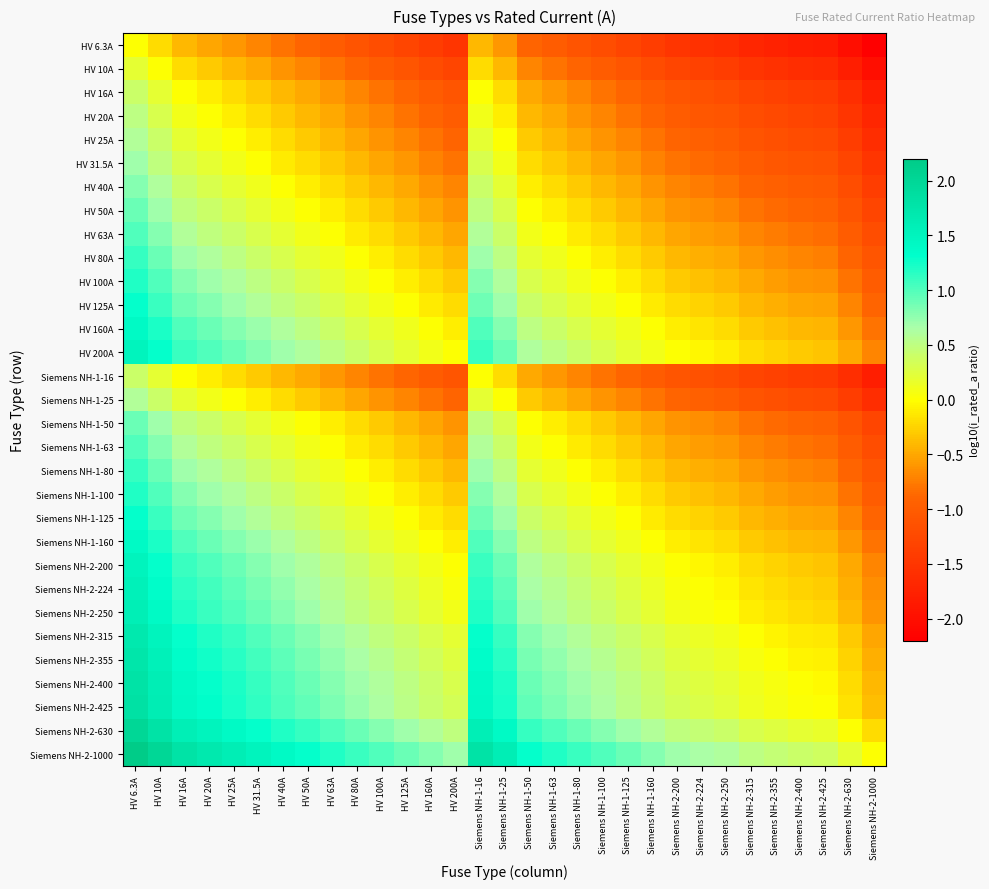

Reading left to right, extract all data points from this chart.

HV 6.3A: HV 6.3A=0.0	HV 10A=-0.2	HV 16A=-0.4	HV 20A=-0.5	HV 25A=-0.6	HV 31.5A=-0.7	HV 40A=-0.8	HV 50A=-0.9	HV 63A=-1.0	HV 80A=-1.1	HV 100A=-1.2	HV 125A=-1.3	HV 160A=-1.4	HV 200A=-1.5	Siemens NH-1-16=-0.4	Siemens NH-1-25=-0.6	Siemens NH-1-50=-0.9	Siemens NH-1-63=-1.0	Siemens NH-1-80=-1.1	Siemens NH-1-100=-1.2	Siemens NH-1-125=-1.3	Siemens NH-1-160=-1.4	Siemens NH-2-200=-1.5	Siemens NH-2-224=-1.6	Siemens NH-2-250=-1.6	Siemens NH-2-315=-1.7	Siemens NH-2-355=-1.8	Siemens NH-2-400=-1.8	Siemens NH-2-425=-1.8	Siemens NH-2-630=-2.0	Siemens NH-2-1000=-2.2
HV 10A: HV 6.3A=0.2	HV 10A=0.0	HV 16A=-0.2	HV 20A=-0.3	HV 25A=-0.4	HV 31.5A=-0.5	HV 40A=-0.6	HV 50A=-0.7	HV 63A=-0.8	HV 80A=-0.9	HV 100A=-1.0	HV 125A=-1.1	HV 160A=-1.2	HV 200A=-1.3	Siemens NH-1-16=-0.2	Siemens NH-1-25=-0.4	Siemens NH-1-50=-0.7	Siemens NH-1-63=-0.8	Siemens NH-1-80=-0.9	Siemens NH-1-100=-1.0	Siemens NH-1-125=-1.1	Siemens NH-1-160=-1.2	Siemens NH-2-200=-1.3	Siemens NH-2-224=-1.4	Siemens NH-2-250=-1.4	Siemens NH-2-315=-1.5	Siemens NH-2-355=-1.6	Siemens NH-2-400=-1.6	Siemens NH-2-425=-1.6	Siemens NH-2-630=-1.8	Siemens NH-2-1000=-2.0
HV 16A: HV 6.3A=0.4	HV 10A=0.2	HV 16A=0.0	HV 20A=-0.1	HV 25A=-0.2	HV 31.5A=-0.3	HV 40A=-0.4	HV 50A=-0.5	HV 63A=-0.6	HV 80A=-0.7	HV 100A=-0.8	HV 125A=-0.9	HV 160A=-1.0	HV 200A=-1.1	Siemens NH-1-16=0.0	Siemens NH-1-25=-0.2	Siemens NH-1-50=-0.5	Siemens NH-1-63=-0.6	Siemens NH-1-80=-0.7	Siemens NH-1-100=-0.8	Siemens NH-1-125=-0.9	Siemens NH-1-160=-1.0	Siemens NH-2-200=-1.1	Siemens NH-2-224=-1.1	Siemens NH-2-250=-1.2	Siemens NH-2-315=-1.3	Siemens NH-2-355=-1.3	Siemens NH-2-400=-1.4	Siemens NH-2-425=-1.4	Siemens NH-2-630=-1.6	Siemens NH-2-1000=-1.8
HV 20A: HV 6.3A=0.5	HV 10A=0.3	HV 16A=0.1	HV 20A=0.0	HV 25A=-0.1	HV 31.5A=-0.2	HV 40A=-0.3	HV 50A=-0.4	HV 63A=-0.5	HV 80A=-0.6	HV 100A=-0.7	HV 125A=-0.8	HV 160A=-0.9	HV 200A=-1.0	Siemens NH-1-16=0.1	Siemens NH-1-25=-0.1	Siemens NH-1-50=-0.4	Siemens NH-1-63=-0.5	Siemens NH-1-80=-0.6	Siemens NH-1-100=-0.7	Siemens NH-1-125=-0.8	Siemens NH-1-160=-0.9	Siemens NH-2-200=-1.0	Siemens NH-2-224=-1.0	Siemens NH-2-250=-1.1	Siemens NH-2-315=-1.2	Siemens NH-2-355=-1.2	Siemens NH-2-400=-1.3	Siemens NH-2-425=-1.3	Siemens NH-2-630=-1.5	Siemens NH-2-1000=-1.7
HV 25A: HV 6.3A=0.6	HV 10A=0.4	HV 16A=0.2	HV 20A=0.1	HV 25A=0.0	HV 31.5A=-0.1	HV 40A=-0.2	HV 50A=-0.3	HV 63A=-0.4	HV 80A=-0.5	HV 100A=-0.6	HV 125A=-0.7	HV 160A=-0.8	HV 200A=-0.9	Siemens NH-1-16=0.2	Siemens NH-1-25=0.0	Siemens NH-1-50=-0.3	Siemens NH-1-63=-0.4	Siemens NH-1-80=-0.5	Siemens NH-1-100=-0.6	Siemens NH-1-125=-0.7	Siemens NH-1-160=-0.8	Siemens NH-2-200=-0.9	Siemens NH-2-224=-1.0	Siemens NH-2-250=-1.0	Siemens NH-2-315=-1.1	Siemens NH-2-355=-1.2	Siemens NH-2-400=-1.2	Siemens NH-2-425=-1.2	Siemens NH-2-630=-1.4	Siemens NH-2-1000=-1.6
HV 31.5A: HV 6.3A=0.7	HV 10A=0.5	HV 16A=0.3	HV 20A=0.2	HV 25A=0.1	HV 31.5A=0.0	HV 40A=-0.1	HV 50A=-0.2	HV 63A=-0.3	HV 80A=-0.4	HV 100A=-0.5	HV 125A=-0.6	HV 160A=-0.7	HV 200A=-0.8	Siemens NH-1-16=0.3	Siemens NH-1-25=0.1	Siemens NH-1-50=-0.2	Siemens NH-1-63=-0.3	Siemens NH-1-80=-0.4	Siemens NH-1-100=-0.5	Siemens NH-1-125=-0.6	Siemens NH-1-160=-0.7	Siemens NH-2-200=-0.8	Siemens NH-2-224=-0.9	Siemens NH-2-250=-0.9	Siemens NH-2-315=-1.0	Siemens NH-2-355=-1.1	Siemens NH-2-400=-1.1	Siemens NH-2-425=-1.1	Siemens NH-2-630=-1.3	Siemens NH-2-1000=-1.5
HV 40A: HV 6.3A=0.8	HV 10A=0.6	HV 16A=0.4	HV 20A=0.3	HV 25A=0.2	HV 31.5A=0.1	HV 40A=0.0	HV 50A=-0.1	HV 63A=-0.2	HV 80A=-0.3	HV 100A=-0.4	HV 125A=-0.5	HV 160A=-0.6	HV 200A=-0.7	Siemens NH-1-16=0.4	Siemens NH-1-25=0.2	Siemens NH-1-50=-0.1	Siemens NH-1-63=-0.2	Siemens NH-1-80=-0.3	Siemens NH-1-100=-0.4	Siemens NH-1-125=-0.5	Siemens NH-1-160=-0.6	Siemens NH-2-200=-0.7	Siemens NH-2-224=-0.7	Siemens NH-2-250=-0.8	Siemens NH-2-315=-0.9	Siemens NH-2-355=-0.9	Siemens NH-2-400=-1.0	Siemens NH-2-425=-1.0	Siemens NH-2-630=-1.2	Siemens NH-2-1000=-1.4
HV 50A: HV 6.3A=0.9	HV 10A=0.7	HV 16A=0.5	HV 20A=0.4	HV 25A=0.3	HV 31.5A=0.2	HV 40A=0.1	HV 50A=0.0	HV 63A=-0.1	HV 80A=-0.2	HV 100A=-0.3	HV 125A=-0.4	HV 160A=-0.5	HV 200A=-0.6	Siemens NH-1-16=0.5	Siemens NH-1-25=0.3	Siemens NH-1-50=0.0	Siemens NH-1-63=-0.1	Siemens NH-1-80=-0.2	Siemens NH-1-100=-0.3	Siemens NH-1-125=-0.4	Siemens NH-1-160=-0.5	Siemens NH-2-200=-0.6	Siemens NH-2-224=-0.7	Siemens NH-2-250=-0.7	Siemens NH-2-315=-0.8	Siemens NH-2-355=-0.9	Siemens NH-2-400=-0.9	Siemens NH-2-425=-0.9	Siemens NH-2-630=-1.1	Siemens NH-2-1000=-1.3
HV 63A: HV 6.3A=1.0	HV 10A=0.8	HV 16A=0.6	HV 20A=0.5	HV 25A=0.4	HV 31.5A=0.3	HV 40A=0.2	HV 50A=0.1	HV 63A=0.0	HV 80A=-0.1	HV 100A=-0.2	HV 125A=-0.3	HV 160A=-0.4	HV 200A=-0.5	Siemens NH-1-16=0.6	Siemens NH-1-25=0.4	Siemens NH-1-50=0.1	Siemens NH-1-63=0.0	Siemens NH-1-80=-0.1	Siemens NH-1-100=-0.2	Siemens NH-1-125=-0.3	Siemens NH-1-160=-0.4	Siemens NH-2-200=-0.5	Siemens NH-2-224=-0.6	Siemens NH-2-250=-0.6	Siemens NH-2-315=-0.7	Siemens NH-2-355=-0.8	Siemens NH-2-400=-0.8	Siemens NH-2-425=-0.8	Siemens NH-2-630=-1.0	Siemens NH-2-1000=-1.2
HV 80A: HV 6.3A=1.1	HV 10A=0.9	HV 16A=0.7	HV 20A=0.6	HV 25A=0.5	HV 31.5A=0.4	HV 40A=0.3	HV 50A=0.2	HV 63A=0.1	HV 80A=0.0	HV 100A=-0.1	HV 125A=-0.2	HV 160A=-0.3	HV 200A=-0.4	Siemens NH-1-16=0.7	Siemens NH-1-25=0.5	Siemens NH-1-50=0.2	Siemens NH-1-63=0.1	Siemens NH-1-80=0.0	Siemens NH-1-100=-0.1	Siemens NH-1-125=-0.2	Siemens NH-1-160=-0.3	Siemens NH-2-200=-0.4	Siemens NH-2-224=-0.4	Siemens NH-2-250=-0.5	Siemens NH-2-315=-0.6	Siemens NH-2-355=-0.6	Siemens NH-2-400=-0.7	Siemens NH-2-425=-0.7	Siemens NH-2-630=-0.9	Siemens NH-2-1000=-1.1
HV 100A: HV 6.3A=1.2	HV 10A=1.0	HV 16A=0.8	HV 20A=0.7	HV 25A=0.6	HV 31.5A=0.5	HV 40A=0.4	HV 50A=0.3	HV 63A=0.2	HV 80A=0.1	HV 100A=0.0	HV 125A=-0.1	HV 160A=-0.2	HV 200A=-0.3	Siemens NH-1-16=0.8	Siemens NH-1-25=0.6	Siemens NH-1-50=0.3	Siemens NH-1-63=0.2	Siemens NH-1-80=0.1	Siemens NH-1-100=0.0	Siemens NH-1-125=-0.1	Siemens NH-1-160=-0.2	Siemens NH-2-200=-0.3	Siemens NH-2-224=-0.4	Siemens NH-2-250=-0.4	Siemens NH-2-315=-0.5	Siemens NH-2-355=-0.6	Siemens NH-2-400=-0.6	Siemens NH-2-425=-0.6	Siemens NH-2-630=-0.8	Siemens NH-2-1000=-1.0
HV 125A: HV 6.3A=1.3	HV 10A=1.1	HV 16A=0.9	HV 20A=0.8	HV 25A=0.7	HV 31.5A=0.6	HV 40A=0.5	HV 50A=0.4	HV 63A=0.3	HV 80A=0.2	HV 100A=0.1	HV 125A=0.0	HV 160A=-0.1	HV 200A=-0.2	Siemens NH-1-16=0.9	Siemens NH-1-25=0.7	Siemens NH-1-50=0.4	Siemens NH-1-63=0.3	Siemens NH-1-80=0.2	Siemens NH-1-100=0.1	Siemens NH-1-125=0.0	Siemens NH-1-160=-0.1	Siemens NH-2-200=-0.2	Siemens NH-2-224=-0.3	Siemens NH-2-250=-0.3	Siemens NH-2-315=-0.4	Siemens NH-2-355=-0.5	Siemens NH-2-400=-0.5	Siemens NH-2-425=-0.5	Siemens NH-2-630=-0.7	Siemens NH-2-1000=-0.9
HV 160A: HV 6.3A=1.4	HV 10A=1.2	HV 16A=1.0	HV 20A=0.9	HV 25A=0.8	HV 31.5A=0.7	HV 40A=0.6	HV 50A=0.5	HV 63A=0.4	HV 80A=0.3	HV 100A=0.2	HV 125A=0.1	HV 160A=0.0	HV 200A=-0.1	Siemens NH-1-16=1.0	Siemens NH-1-25=0.8	Siemens NH-1-50=0.5	Siemens NH-1-63=0.4	Siemens NH-1-80=0.3	Siemens NH-1-100=0.2	Siemens NH-1-125=0.1	Siemens NH-1-160=0.0	Siemens NH-2-200=-0.1	Siemens NH-2-224=-0.1	Siemens NH-2-250=-0.2	Siemens NH-2-315=-0.3	Siemens NH-2-355=-0.3	Siemens NH-2-400=-0.4	Siemens NH-2-425=-0.4	Siemens NH-2-630=-0.6	Siemens NH-2-1000=-0.8
HV 200A: HV 6.3A=1.5	HV 10A=1.3	HV 16A=1.1	HV 20A=1.0	HV 25A=0.9	HV 31.5A=0.8	HV 40A=0.7	HV 50A=0.6	HV 63A=0.5	HV 80A=0.4	HV 100A=0.3	HV 125A=0.2	HV 160A=0.1	HV 200A=0.0	Siemens NH-1-16=1.1	Siemens NH-1-25=0.9	Siemens NH-1-50=0.6	Siemens NH-1-63=0.5	Siemens NH-1-80=0.4	Siemens NH-1-100=0.3	Siemens NH-1-125=0.2	Siemens NH-1-160=0.1	Siemens NH-2-200=0.0	Siemens NH-2-224=-0.0	Siemens NH-2-250=-0.1	Siemens NH-2-315=-0.2	Siemens NH-2-355=-0.2	Siemens NH-2-400=-0.3	Siemens NH-2-425=-0.3	Siemens NH-2-630=-0.5	Siemens NH-2-1000=-0.7
Siemens NH-1-16: HV 6.3A=0.4	HV 10A=0.2	HV 16A=0.0	HV 20A=-0.1	HV 25A=-0.2	HV 31.5A=-0.3	HV 40A=-0.4	HV 50A=-0.5	HV 63A=-0.6	HV 80A=-0.7	HV 100A=-0.8	HV 125A=-0.9	HV 160A=-1.0	HV 200A=-1.1	Siemens NH-1-16=0.0	Siemens NH-1-25=-0.2	Siemens NH-1-50=-0.5	Siemens NH-1-63=-0.6	Siemens NH-1-80=-0.7	Siemens NH-1-100=-0.8	Siemens NH-1-125=-0.9	Siemens NH-1-160=-1.0	Siemens NH-2-200=-1.1	Siemens NH-2-224=-1.1	Siemens NH-2-250=-1.2	Siemens NH-2-315=-1.3	Siemens NH-2-355=-1.3	Siemens NH-2-400=-1.4	Siemens NH-2-425=-1.4	Siemens NH-2-630=-1.6	Siemens NH-2-1000=-1.8
Siemens NH-1-25: HV 6.3A=0.6	HV 10A=0.4	HV 16A=0.2	HV 20A=0.1	HV 25A=0.0	HV 31.5A=-0.1	HV 40A=-0.2	HV 50A=-0.3	HV 63A=-0.4	HV 80A=-0.5	HV 100A=-0.6	HV 125A=-0.7	HV 160A=-0.8	HV 200A=-0.9	Siemens NH-1-16=0.2	Siemens NH-1-25=0.0	Siemens NH-1-50=-0.3	Siemens NH-1-63=-0.4	Siemens NH-1-80=-0.5	Siemens NH-1-100=-0.6	Siemens NH-1-125=-0.7	Siemens NH-1-160=-0.8	Siemens NH-2-200=-0.9	Siemens NH-2-224=-1.0	Siemens NH-2-250=-1.0	Siemens NH-2-315=-1.1	Siemens NH-2-355=-1.2	Siemens NH-2-400=-1.2	Siemens NH-2-425=-1.2	Siemens NH-2-630=-1.4	Siemens NH-2-1000=-1.6
Siemens NH-1-50: HV 6.3A=0.9	HV 10A=0.7	HV 16A=0.5	HV 20A=0.4	HV 25A=0.3	HV 31.5A=0.2	HV 40A=0.1	HV 50A=0.0	HV 63A=-0.1	HV 80A=-0.2	HV 100A=-0.3	HV 125A=-0.4	HV 160A=-0.5	HV 200A=-0.6	Siemens NH-1-16=0.5	Siemens NH-1-25=0.3	Siemens NH-1-50=0.0	Siemens NH-1-63=-0.1	Siemens NH-1-80=-0.2	Siemens NH-1-100=-0.3	Siemens NH-1-125=-0.4	Siemens NH-1-160=-0.5	Siemens NH-2-200=-0.6	Siemens NH-2-224=-0.7	Siemens NH-2-250=-0.7	Siemens NH-2-315=-0.8	Siemens NH-2-355=-0.9	Siemens NH-2-400=-0.9	Siemens NH-2-425=-0.9	Siemens NH-2-630=-1.1	Siemens NH-2-1000=-1.3
Siemens NH-1-63: HV 6.3A=1.0	HV 10A=0.8	HV 16A=0.6	HV 20A=0.5	HV 25A=0.4	HV 31.5A=0.3	HV 40A=0.2	HV 50A=0.1	HV 63A=0.0	HV 80A=-0.1	HV 100A=-0.2	HV 125A=-0.3	HV 160A=-0.4	HV 200A=-0.5	Siemens NH-1-16=0.6	Siemens NH-1-25=0.4	Siemens NH-1-50=0.1	Siemens NH-1-63=0.0	Siemens NH-1-80=-0.1	Siemens NH-1-100=-0.2	Siemens NH-1-125=-0.3	Siemens NH-1-160=-0.4	Siemens NH-2-200=-0.5	Siemens NH-2-224=-0.6	Siemens NH-2-250=-0.6	Siemens NH-2-315=-0.7	Siemens NH-2-355=-0.8	Siemens NH-2-400=-0.8	Siemens NH-2-425=-0.8	Siemens NH-2-630=-1.0	Siemens NH-2-1000=-1.2
Siemens NH-1-80: HV 6.3A=1.1	HV 10A=0.9	HV 16A=0.7	HV 20A=0.6	HV 25A=0.5	HV 31.5A=0.4	HV 40A=0.3	HV 50A=0.2	HV 63A=0.1	HV 80A=0.0	HV 100A=-0.1	HV 125A=-0.2	HV 160A=-0.3	HV 200A=-0.4	Siemens NH-1-16=0.7	Siemens NH-1-25=0.5	Siemens NH-1-50=0.2	Siemens NH-1-63=0.1	Siemens NH-1-80=0.0	Siemens NH-1-100=-0.1	Siemens NH-1-125=-0.2	Siemens NH-1-160=-0.3	Siemens NH-2-200=-0.4	Siemens NH-2-224=-0.4	Siemens NH-2-250=-0.5	Siemens NH-2-315=-0.6	Siemens NH-2-355=-0.6	Siemens NH-2-400=-0.7	Siemens NH-2-425=-0.7	Siemens NH-2-630=-0.9	Siemens NH-2-1000=-1.1
Siemens NH-1-100: HV 6.3A=1.2	HV 10A=1.0	HV 16A=0.8	HV 20A=0.7	HV 25A=0.6	HV 31.5A=0.5	HV 40A=0.4	HV 50A=0.3	HV 63A=0.2	HV 80A=0.1	HV 100A=0.0	HV 125A=-0.1	HV 160A=-0.2	HV 200A=-0.3	Siemens NH-1-16=0.8	Siemens NH-1-25=0.6	Siemens NH-1-50=0.3	Siemens NH-1-63=0.2	Siemens NH-1-80=0.1	Siemens NH-1-100=0.0	Siemens NH-1-125=-0.1	Siemens NH-1-160=-0.2	Siemens NH-2-200=-0.3	Siemens NH-2-224=-0.4	Siemens NH-2-250=-0.4	Siemens NH-2-315=-0.5	Siemens NH-2-355=-0.6	Siemens NH-2-400=-0.6	Siemens NH-2-425=-0.6	Siemens NH-2-630=-0.8	Siemens NH-2-1000=-1.0
Siemens NH-1-125: HV 6.3A=1.3	HV 10A=1.1	HV 16A=0.9	HV 20A=0.8	HV 25A=0.7	HV 31.5A=0.6	HV 40A=0.5	HV 50A=0.4	HV 63A=0.3	HV 80A=0.2	HV 100A=0.1	HV 125A=0.0	HV 160A=-0.1	HV 200A=-0.2	Siemens NH-1-16=0.9	Siemens NH-1-25=0.7	Siemens NH-1-50=0.4	Siemens NH-1-63=0.3	Siemens NH-1-80=0.2	Siemens NH-1-100=0.1	Siemens NH-1-125=0.0	Siemens NH-1-160=-0.1	Siemens NH-2-200=-0.2	Siemens NH-2-224=-0.3	Siemens NH-2-250=-0.3	Siemens NH-2-315=-0.4	Siemens NH-2-355=-0.5	Siemens NH-2-400=-0.5	Siemens NH-2-425=-0.5	Siemens NH-2-630=-0.7	Siemens NH-2-1000=-0.9
Siemens NH-1-160: HV 6.3A=1.4	HV 10A=1.2	HV 16A=1.0	HV 20A=0.9	HV 25A=0.8	HV 31.5A=0.7	HV 40A=0.6	HV 50A=0.5	HV 63A=0.4	HV 80A=0.3	HV 100A=0.2	HV 125A=0.1	HV 160A=0.0	HV 200A=-0.1	Siemens NH-1-16=1.0	Siemens NH-1-25=0.8	Siemens NH-1-50=0.5	Siemens NH-1-63=0.4	Siemens NH-1-80=0.3	Siemens NH-1-100=0.2	Siemens NH-1-125=0.1	Siemens NH-1-160=0.0	Siemens NH-2-200=-0.1	Siemens NH-2-224=-0.1	Siemens NH-2-250=-0.2	Siemens NH-2-315=-0.3	Siemens NH-2-355=-0.3	Siemens NH-2-400=-0.4	Siemens NH-2-425=-0.4	Siemens NH-2-630=-0.6	Siemens NH-2-1000=-0.8
Siemens NH-2-200: HV 6.3A=1.5	HV 10A=1.3	HV 16A=1.1	HV 20A=1.0	HV 25A=0.9	HV 31.5A=0.8	HV 40A=0.7	HV 50A=0.6	HV 63A=0.5	HV 80A=0.4	HV 100A=0.3	HV 125A=0.2	HV 160A=0.1	HV 200A=0.0	Siemens NH-1-16=1.1	Siemens NH-1-25=0.9	Siemens NH-1-50=0.6	Siemens NH-1-63=0.5	Siemens NH-1-80=0.4	Siemens NH-1-100=0.3	Siemens NH-1-125=0.2	Siemens NH-1-160=0.1	Siemens NH-2-200=0.0	Siemens NH-2-224=-0.0	Siemens NH-2-250=-0.1	Siemens NH-2-315=-0.2	Siemens NH-2-355=-0.2	Siemens NH-2-400=-0.3	Siemens NH-2-425=-0.3	Siemens NH-2-630=-0.5	Siemens NH-2-1000=-0.7
Siemens NH-2-224: HV 6.3A=1.6	HV 10A=1.4	HV 16A=1.1	HV 20A=1.0	HV 25A=1.0	HV 31.5A=0.9	HV 40A=0.7	HV 50A=0.7	HV 63A=0.6	HV 80A=0.4	HV 100A=0.4	HV 125A=0.3	HV 160A=0.1	HV 200A=0.0	Siemens NH-1-16=1.1	Siemens NH-1-25=1.0	Siemens NH-1-50=0.7	Siemens NH-1-63=0.6	Siemens NH-1-80=0.4	Siemens NH-1-100=0.4	Siemens NH-1-125=0.3	Siemens NH-1-160=0.1	Siemens NH-2-200=0.0	Siemens NH-2-224=0.0	Siemens NH-2-250=-0.0	Siemens NH-2-315=-0.1	Siemens NH-2-355=-0.2	Siemens NH-2-400=-0.3	Siemens NH-2-425=-0.3	Siemens NH-2-630=-0.4	Siemens NH-2-1000=-0.6
Siemens NH-2-250: HV 6.3A=1.6	HV 10A=1.4	HV 16A=1.2	HV 20A=1.1	HV 25A=1.0	HV 31.5A=0.9	HV 40A=0.8	HV 50A=0.7	HV 63A=0.6	HV 80A=0.5	HV 100A=0.4	HV 125A=0.3	HV 160A=0.2	HV 200A=0.1	Siemens NH-1-16=1.2	Siemens NH-1-25=1.0	Siemens NH-1-50=0.7	Siemens NH-1-63=0.6	Siemens NH-1-80=0.5	Siemens NH-1-100=0.4	Siemens NH-1-125=0.3	Siemens NH-1-160=0.2	Siemens NH-2-200=0.1	Siemens NH-2-224=0.0	Siemens NH-2-250=0.0	Siemens NH-2-315=-0.1	Siemens NH-2-355=-0.2	Siemens NH-2-400=-0.2	Siemens NH-2-425=-0.2	Siemens NH-2-630=-0.4	Siemens NH-2-1000=-0.6
Siemens NH-2-315: HV 6.3A=1.7	HV 10A=1.5	HV 16A=1.3	HV 20A=1.2	HV 25A=1.1	HV 31.5A=1.0	HV 40A=0.9	HV 50A=0.8	HV 63A=0.7	HV 80A=0.6	HV 100A=0.5	HV 125A=0.4	HV 160A=0.3	HV 200A=0.2	Siemens NH-1-16=1.3	Siemens NH-1-25=1.1	Siemens NH-1-50=0.8	Siemens NH-1-63=0.7	Siemens NH-1-80=0.6	Siemens NH-1-100=0.5	Siemens NH-1-125=0.4	Siemens NH-1-160=0.3	Siemens NH-2-200=0.2	Siemens NH-2-224=0.1	Siemens NH-2-250=0.1	Siemens NH-2-315=0.0	Siemens NH-2-355=-0.1	Siemens NH-2-400=-0.1	Siemens NH-2-425=-0.1	Siemens NH-2-630=-0.3	Siemens NH-2-1000=-0.5
Siemens NH-2-355: HV 6.3A=1.8	HV 10A=1.6	HV 16A=1.3	HV 20A=1.2	HV 25A=1.2	HV 31.5A=1.1	HV 40A=0.9	HV 50A=0.9	HV 63A=0.8	HV 80A=0.6	HV 100A=0.6	HV 125A=0.5	HV 160A=0.3	HV 200A=0.2	Siemens NH-1-16=1.3	Siemens NH-1-25=1.2	Siemens NH-1-50=0.9	Siemens NH-1-63=0.8	Siemens NH-1-80=0.6	Siemens NH-1-100=0.6	Siemens NH-1-125=0.5	Siemens NH-1-160=0.3	Siemens NH-2-200=0.2	Siemens NH-2-224=0.2	Siemens NH-2-250=0.2	Siemens NH-2-315=0.1	Siemens NH-2-355=0.0	Siemens NH-2-400=-0.1	Siemens NH-2-425=-0.1	Siemens NH-2-630=-0.2	Siemens NH-2-1000=-0.4
Siemens NH-2-400: HV 6.3A=1.8	HV 10A=1.6	HV 16A=1.4	HV 20A=1.3	HV 25A=1.2	HV 31.5A=1.1	HV 40A=1.0	HV 50A=0.9	HV 63A=0.8	HV 80A=0.7	HV 100A=0.6	HV 125A=0.5	HV 160A=0.4	HV 200A=0.3	Siemens NH-1-16=1.4	Siemens NH-1-25=1.2	Siemens NH-1-50=0.9	Siemens NH-1-63=0.8	Siemens NH-1-80=0.7	Siemens NH-1-100=0.6	Siemens NH-1-125=0.5	Siemens NH-1-160=0.4	Siemens NH-2-200=0.3	Siemens NH-2-224=0.3	Siemens NH-2-250=0.2	Siemens NH-2-315=0.1	Siemens NH-2-355=0.1	Siemens NH-2-400=0.0	Siemens NH-2-425=-0.0	Siemens NH-2-630=-0.2	Siemens NH-2-1000=-0.4
Siemens NH-2-425: HV 6.3A=1.8	HV 10A=1.6	HV 16A=1.4	HV 20A=1.3	HV 25A=1.2	HV 31.5A=1.1	HV 40A=1.0	HV 50A=0.9	HV 63A=0.8	HV 80A=0.7	HV 100A=0.6	HV 125A=0.5	HV 160A=0.4	HV 200A=0.3	Siemens NH-1-16=1.4	Siemens NH-1-25=1.2	Siemens NH-1-50=0.9	Siemens NH-1-63=0.8	Siemens NH-1-80=0.7	Siemens NH-1-100=0.6	Siemens NH-1-125=0.5	Siemens NH-1-160=0.4	Siemens NH-2-200=0.3	Siemens NH-2-224=0.3	Siemens NH-2-250=0.2	Siemens NH-2-315=0.1	Siemens NH-2-355=0.1	Siemens NH-2-400=0.0	Siemens NH-2-425=0.0	Siemens NH-2-630=-0.2	Siemens NH-2-1000=-0.4
Siemens NH-2-630: HV 6.3A=2.0	HV 10A=1.8	HV 16A=1.6	HV 20A=1.5	HV 25A=1.4	HV 31.5A=1.3	HV 40A=1.2	HV 50A=1.1	HV 63A=1.0	HV 80A=0.9	HV 100A=0.8	HV 125A=0.7	HV 160A=0.6	HV 200A=0.5	Siemens NH-1-16=1.6	Siemens NH-1-25=1.4	Siemens NH-1-50=1.1	Siemens NH-1-63=1.0	Siemens NH-1-80=0.9	Siemens NH-1-100=0.8	Siemens NH-1-125=0.7	Siemens NH-1-160=0.6	Siemens NH-2-200=0.5	Siemens NH-2-224=0.4	Siemens NH-2-250=0.4	Siemens NH-2-315=0.3	Siemens NH-2-355=0.2	Siemens NH-2-400=0.2	Siemens NH-2-425=0.2	Siemens NH-2-630=0.0	Siemens NH-2-1000=-0.2
Siemens NH-2-1000: HV 6.3A=2.2	HV 10A=2.0	HV 16A=1.8	HV 20A=1.7	HV 25A=1.6	HV 31.5A=1.5	HV 40A=1.4	HV 50A=1.3	HV 63A=1.2	HV 80A=1.1	HV 100A=1.0	HV 125A=0.9	HV 160A=0.8	HV 200A=0.7	Siemens NH-1-16=1.8	Siemens NH-1-25=1.6	Siemens NH-1-50=1.3	Siemens NH-1-63=1.2	Siemens NH-1-80=1.1	Siemens NH-1-100=1.0	Siemens NH-1-125=0.9	Siemens NH-1-160=0.8	Siemens NH-2-200=0.7	Siemens NH-2-224=0.6	Siemens NH-2-250=0.6	Siemens NH-2-315=0.5	Siemens NH-2-355=0.4	Siemens NH-2-400=0.4	Siemens NH-2-425=0.4	Siemens NH-2-630=0.2	Siemens NH-2-1000=0.0